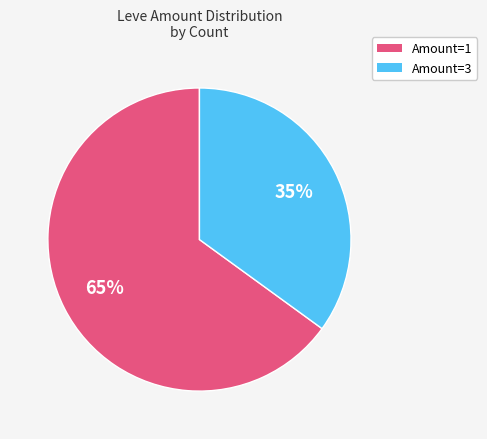

To the nearest percent, what is the difference between the largest and smallest slice percentages?

30%